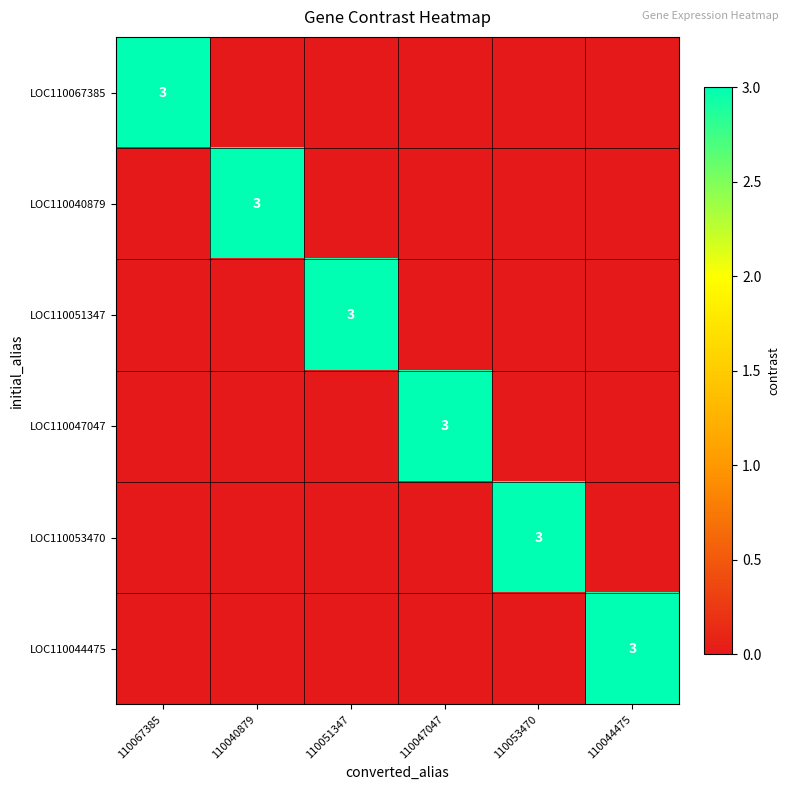

Which series has the largest total across all categories?

LOC110067385